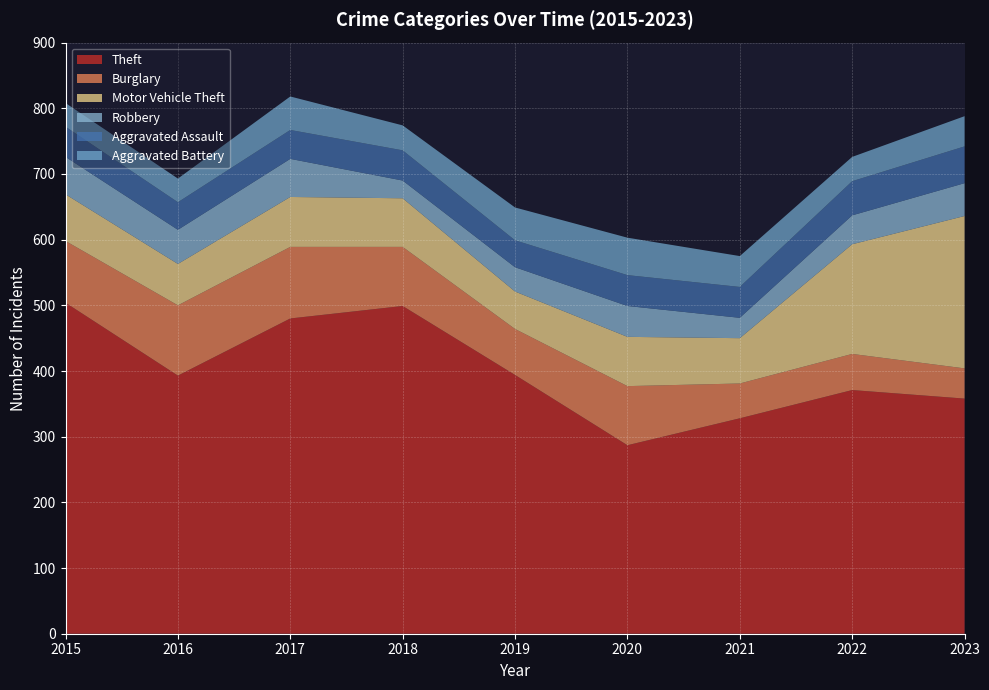

Reading left to right, extract all data points from this chart.

Theft: 504	393	480	499	394	287	328	371	358
Burglary: 94	107	109	90	70	90	53	55	46
Motor Vehicle Theft: 71	63	76	74	57	75	69	167	232
Robbery: 57	52	58	27	37	47	31	44	50
Aggravated Assault: 46	42	44	46	41	47	47	52	56
Aggravated Battery: 36	36	51	38	50	57	47	37	46